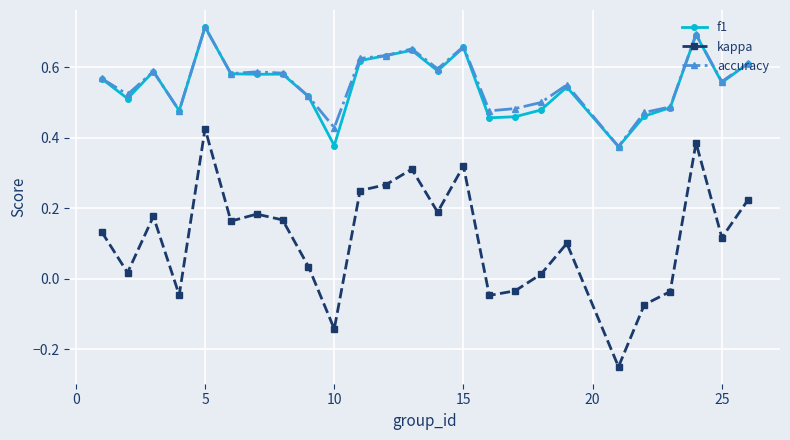

How many lines are shown in the chart?

3